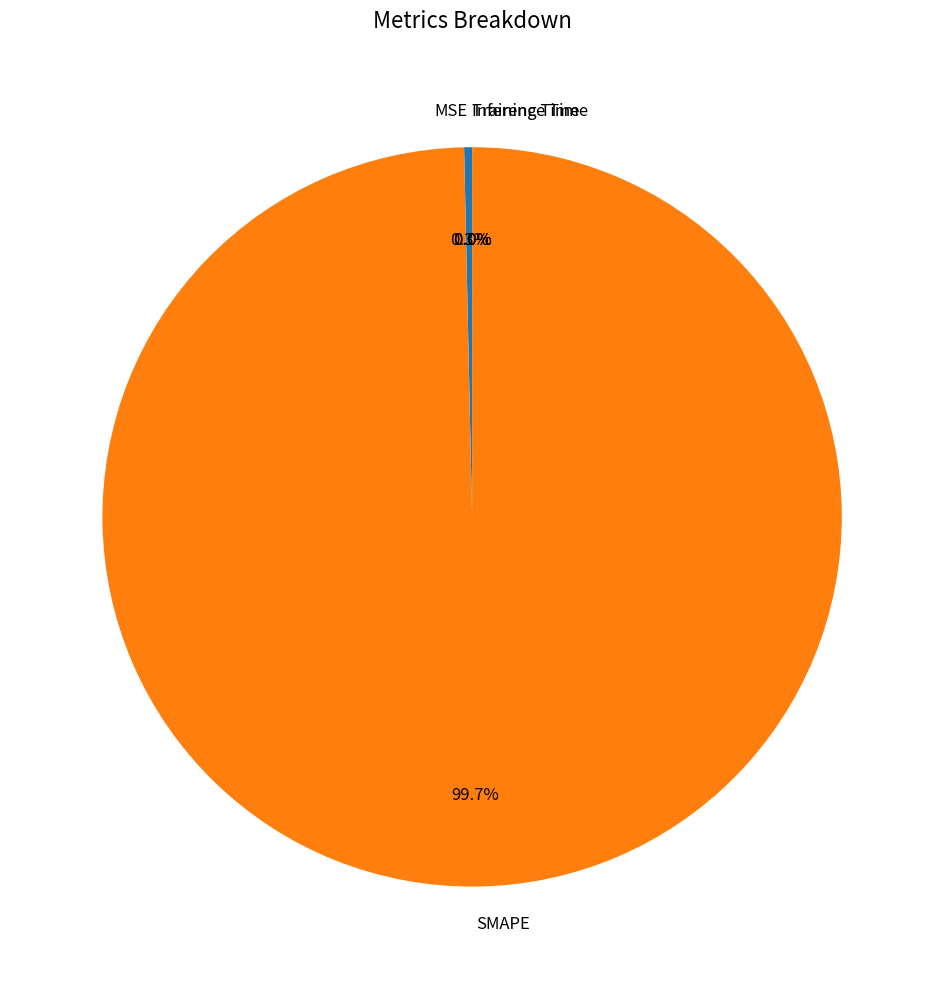

The MSE slice represents 13% of the pie. True or false?

False